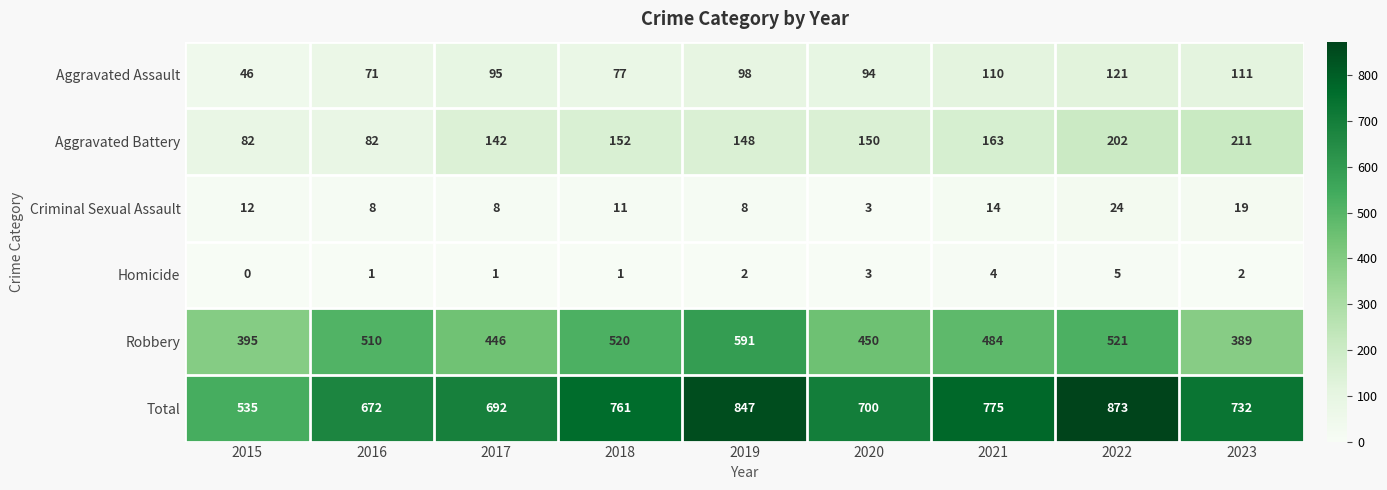

Between 2019 and 2020, which series saw the biggest shift?

Total